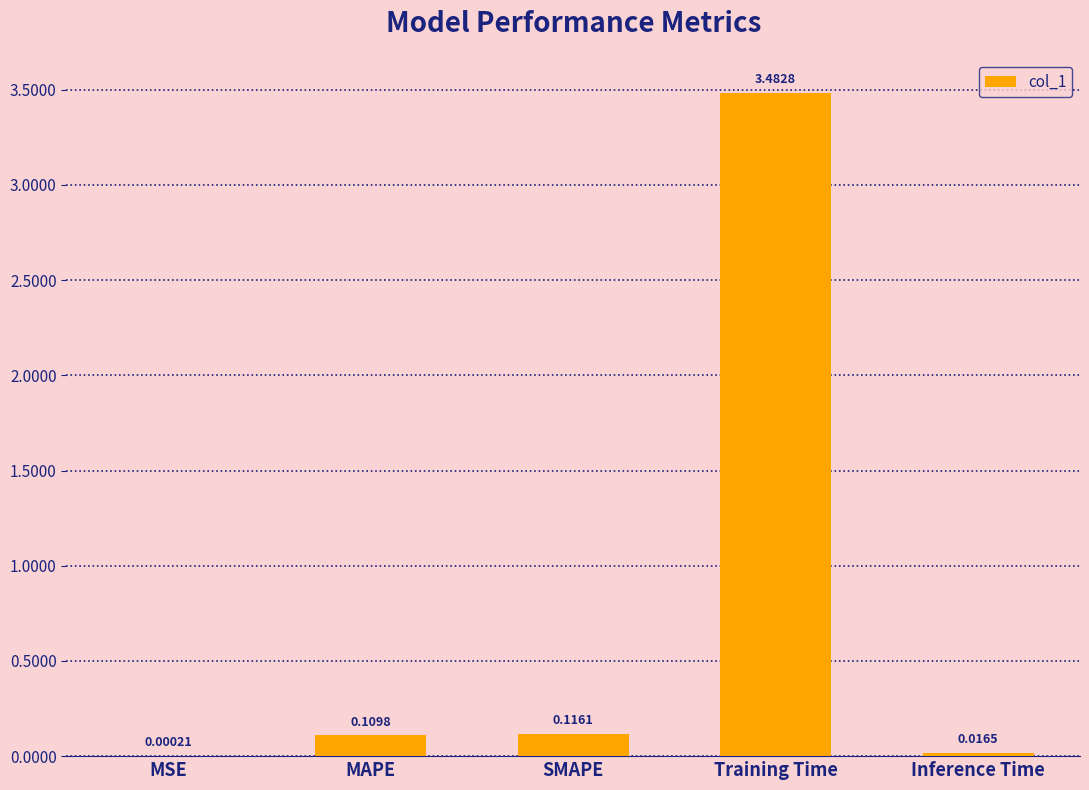

Which has a higher value, MAPE or MSE?

MAPE